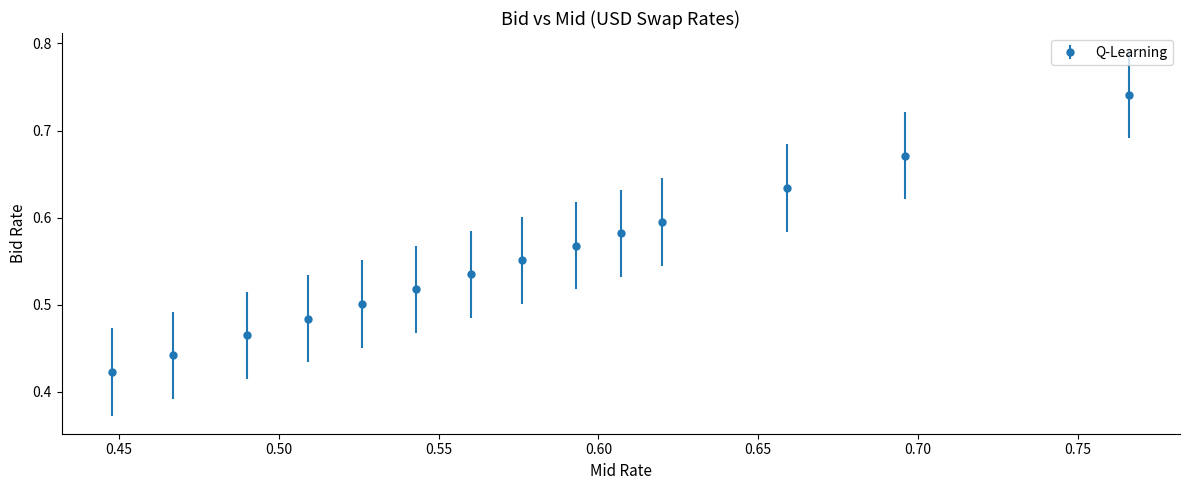

What is the difference between the maximum and second lowest values?

0.3